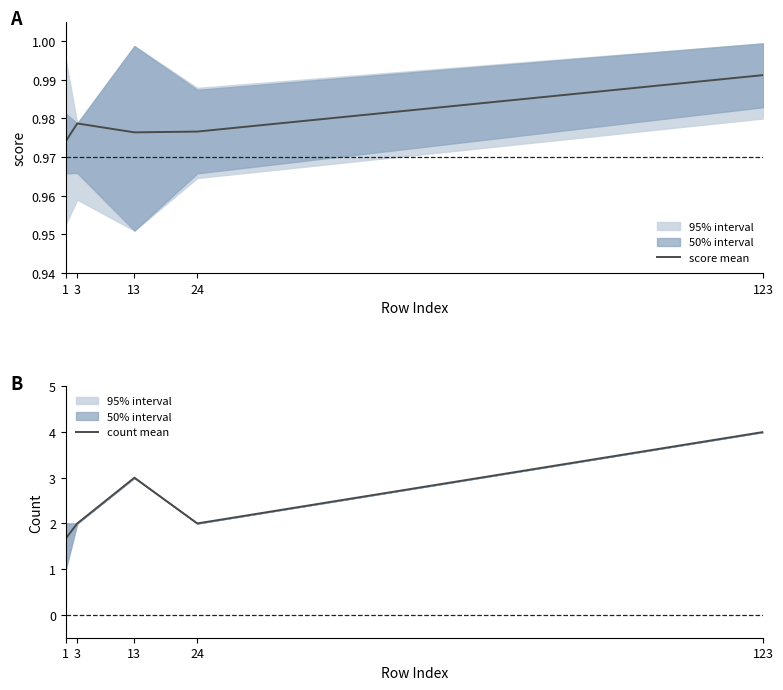

Is the value of score mean at 3 greater than the value of count mean at 3?

No